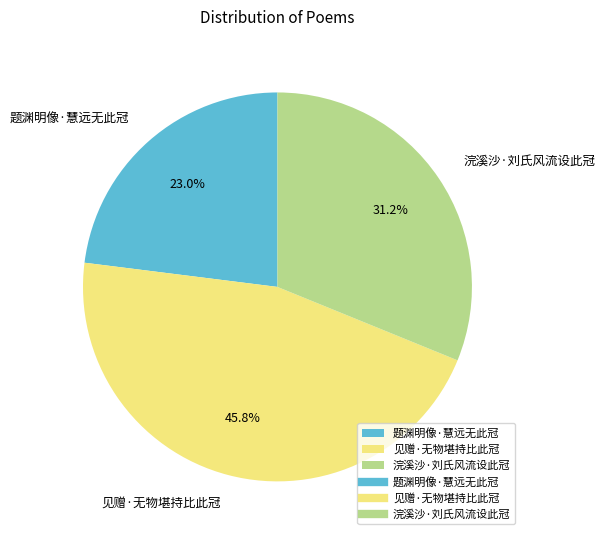

The 题渊明像·慧远无此冠 slice represents 23% of the pie. True or false?

True